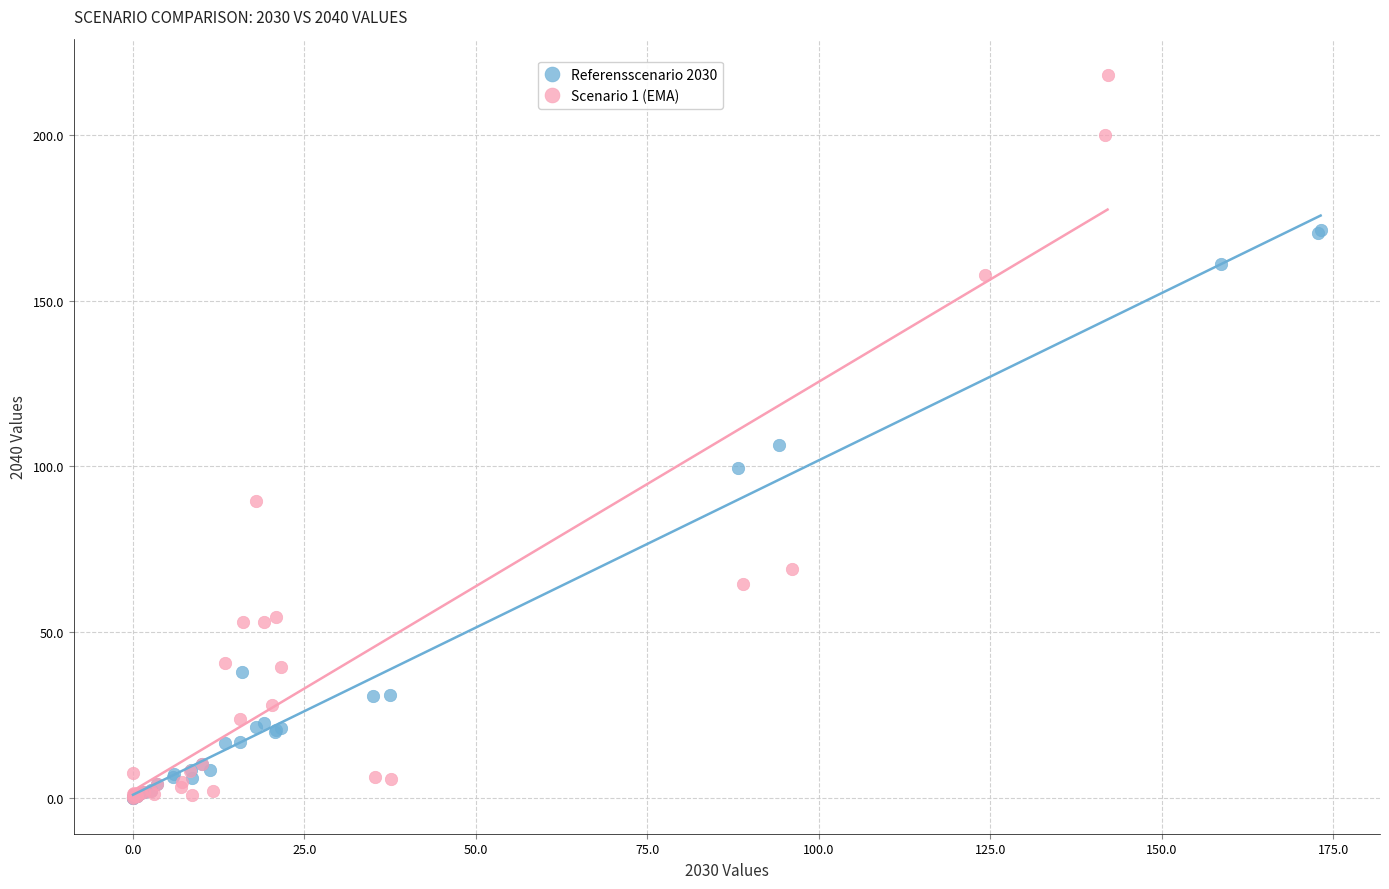

Which series contains the highest Y value?

Scenario 1 (EMA)